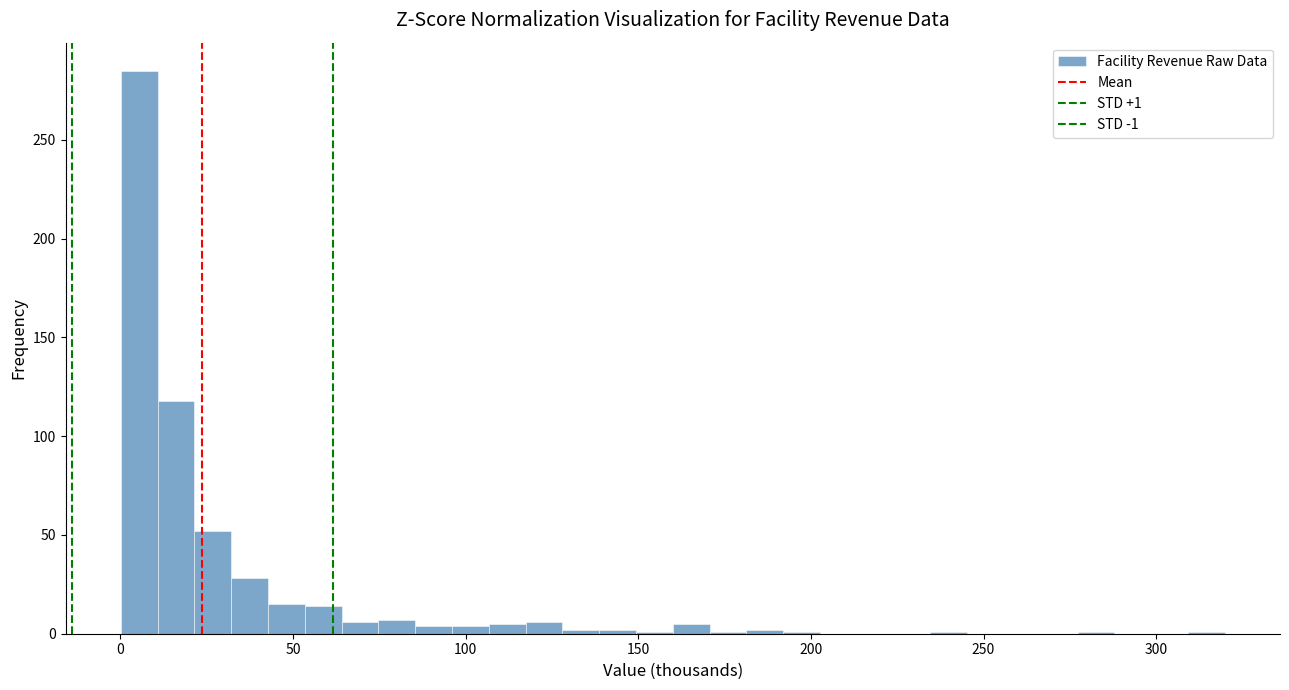

Around what value on the x-axis is the tallest bar? Give the approximate position of its centre, as read against the axis.

5